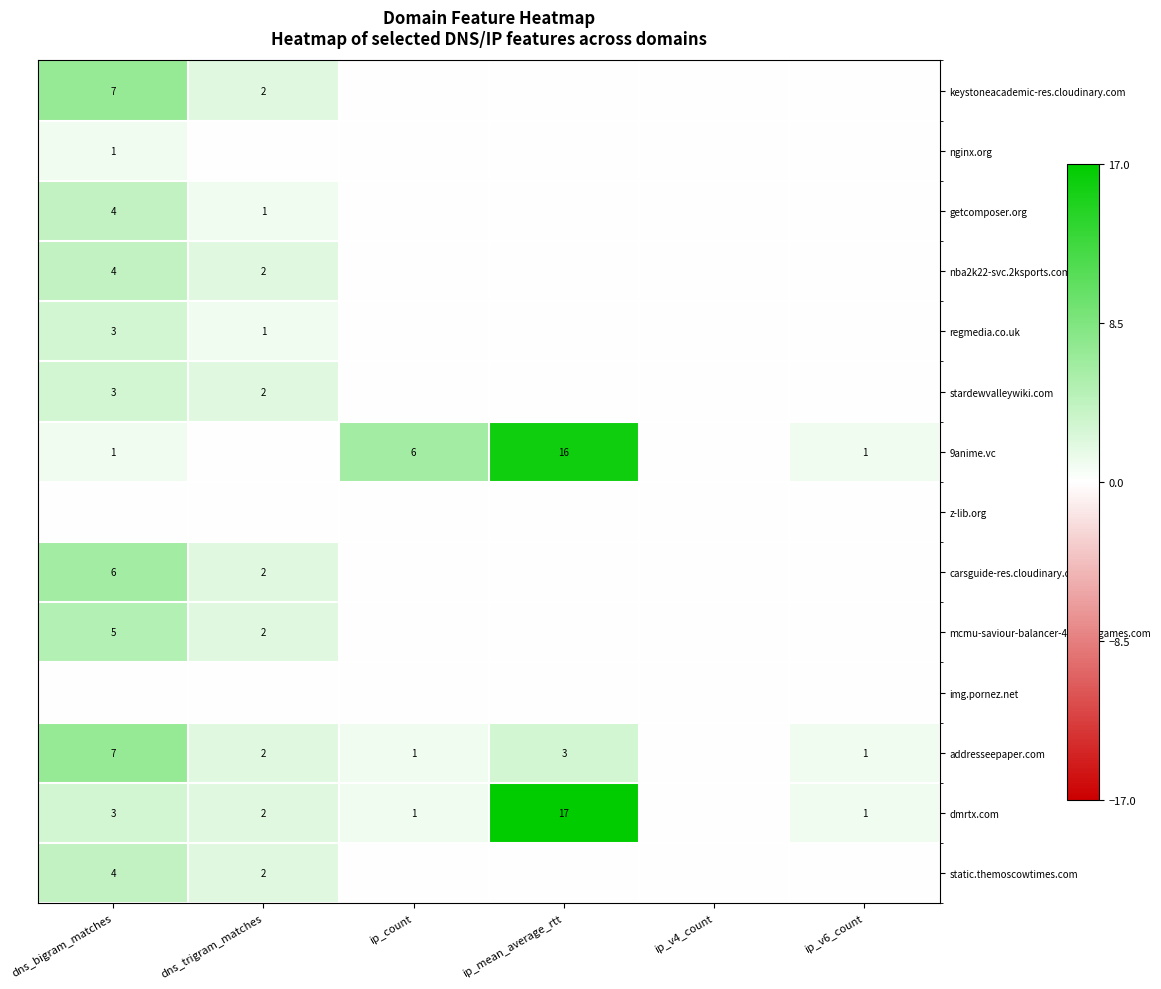

Is it true that keystoneacademic-res.cloudinary.com equals 9 at dns_bigram_matches?

False